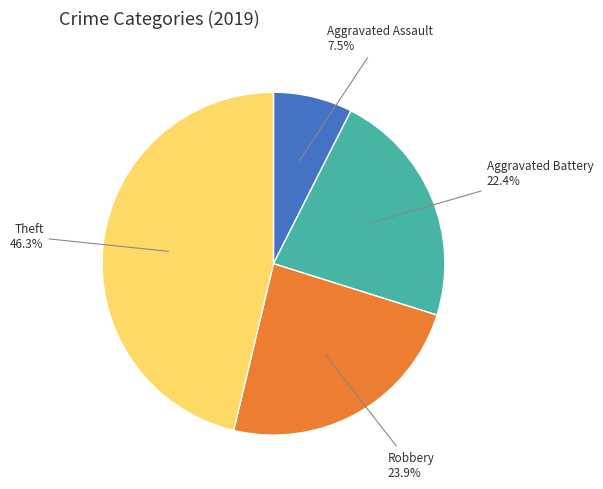

Does any single category account for the majority?

No